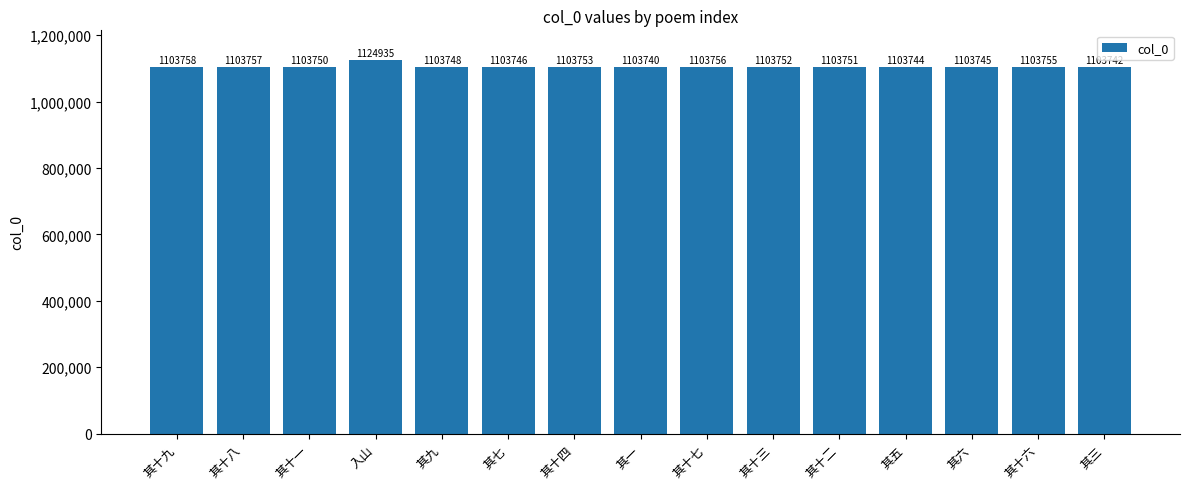

The value at 其十二 is 1103751. True or false?

True